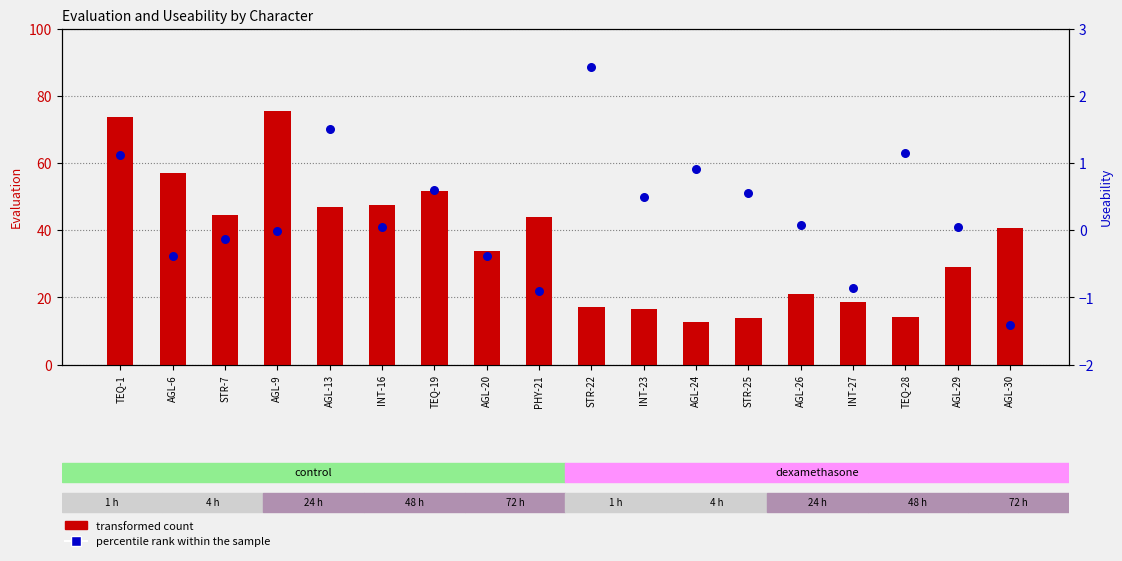

Is the value of percentile rank within the sample at AGL-13 greater than the value of transformed count at AGL-13?

No